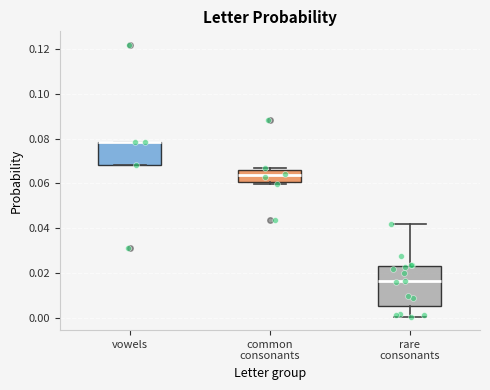

Where does the lower whisker of the box for rare consonants end on the y-axis? The values are not printed on the chart, so give them approximately, as read against the axis.

0.000